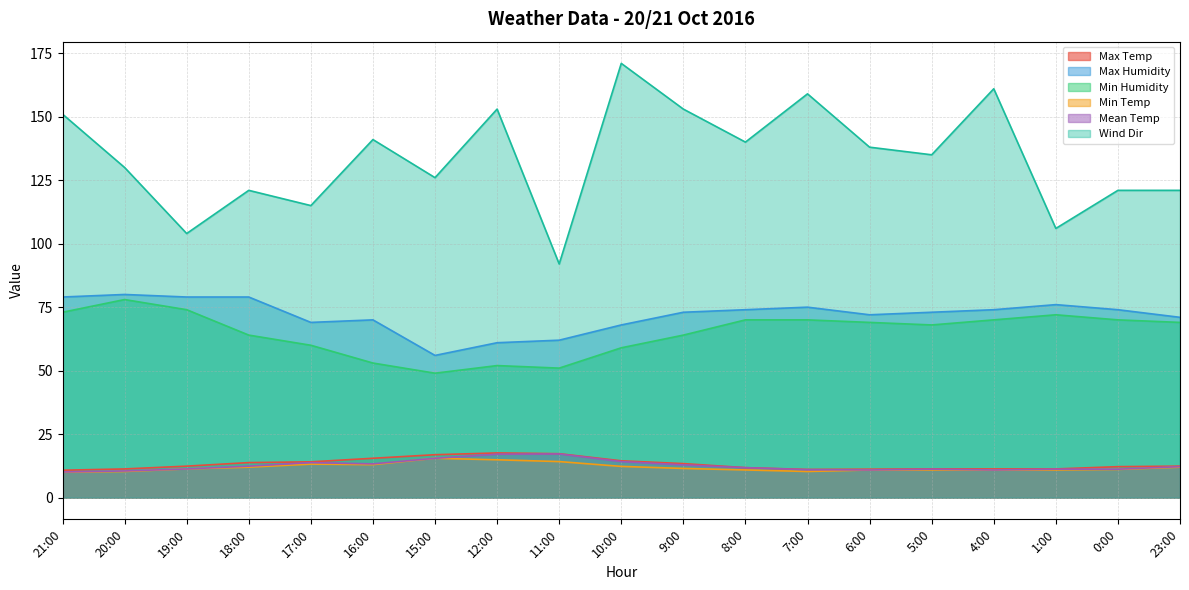

Reading left to right, extract all data points from this chart.

Max Temp: 21:00=10.8	20:00=11.3	19:00=12.4	18:00=13.8	17:00=14.1	16:00=15.5	15:00=16.9	12:00=17.6	11:00=17.3	10:00=14.5	9:00=13.4	8:00=11.8	7:00=11.1	6:00=11.2	5:00=11.3	4:00=11.3	1:00=11.3	0:00=12.2	23:00=12.4
Max Humidity: 21:00=79.0	20:00=80.0	19:00=79.0	18:00=79.0	17:00=69.0	16:00=70.0	15:00=56.0	12:00=61.0	11:00=62.0	10:00=68.0	9:00=73.0	8:00=74.0	7:00=75.0	6:00=72.0	5:00=73.0	4:00=74.0	1:00=76.0	0:00=74.0	23:00=71.0
Min Humidity: 21:00=73.0	20:00=78.0	19:00=74.0	18:00=64.0	17:00=60.0	16:00=53.0	15:00=49.0	12:00=52.0	11:00=51.0	10:00=59.0	9:00=64.0	8:00=70.0	7:00=70.0	6:00=69.0	5:00=68.0	4:00=70.0	1:00=72.0	0:00=70.0	23:00=69.0
Min Temp: 21:00=10.0	20:00=10.3	19:00=11.3	18:00=12.0	17:00=13.2	16:00=13.0	15:00=15.5	12:00=14.9	11:00=14.2	10:00=12.3	9:00=11.5	8:00=10.9	7:00=10.3	6:00=10.9	5:00=10.9	4:00=10.9	1:00=10.9	0:00=11.1	23:00=12.0
Mean Temp: 21:00=10.1	20:00=10.5	19:00=11.3	18:00=12.4	17:00=13.8	16:00=13.3	15:00=15.5	12:00=17.1	11:00=17.2	10:00=14.2	9:00=12.9	8:00=11.8	7:00=11.0	6:00=10.9	5:00=11.2	4:00=10.9	1:00=11.2	0:00=11.2	23:00=12.2
Wind Dir: 21:00=151.0	20:00=130.0	19:00=104.0	18:00=121.0	17:00=115.0	16:00=141.0	15:00=126.0	12:00=153.0	11:00=92.0	10:00=171.0	9:00=153.0	8:00=140.0	7:00=159.0	6:00=138.0	5:00=135.0	4:00=161.0	1:00=106.0	0:00=121.0	23:00=121.0